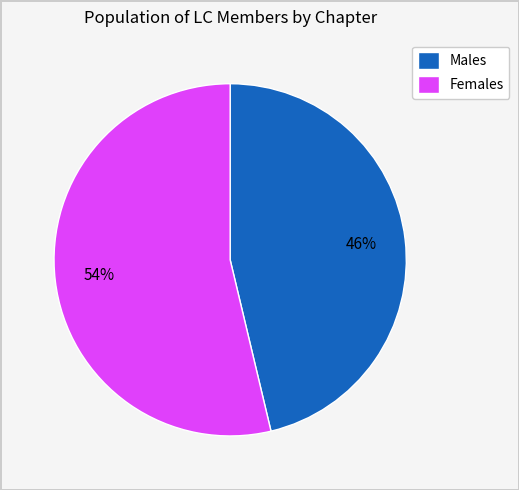

To the nearest percent, what is the combined percentage of Females and Males?

100%